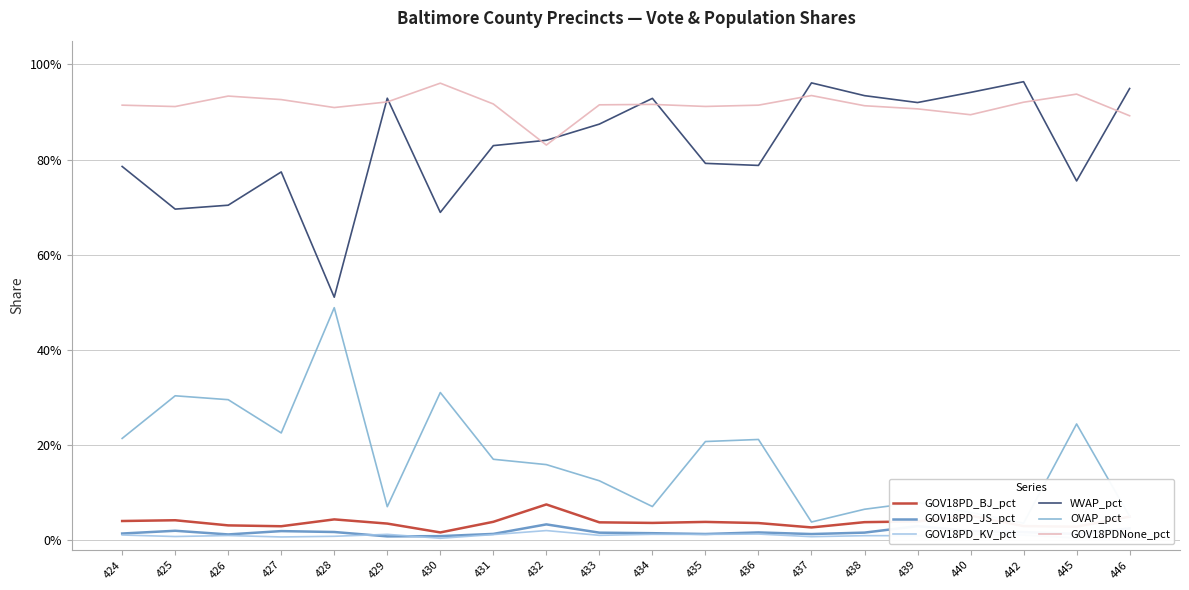

At how many categories does at least one series exceed 0?

20